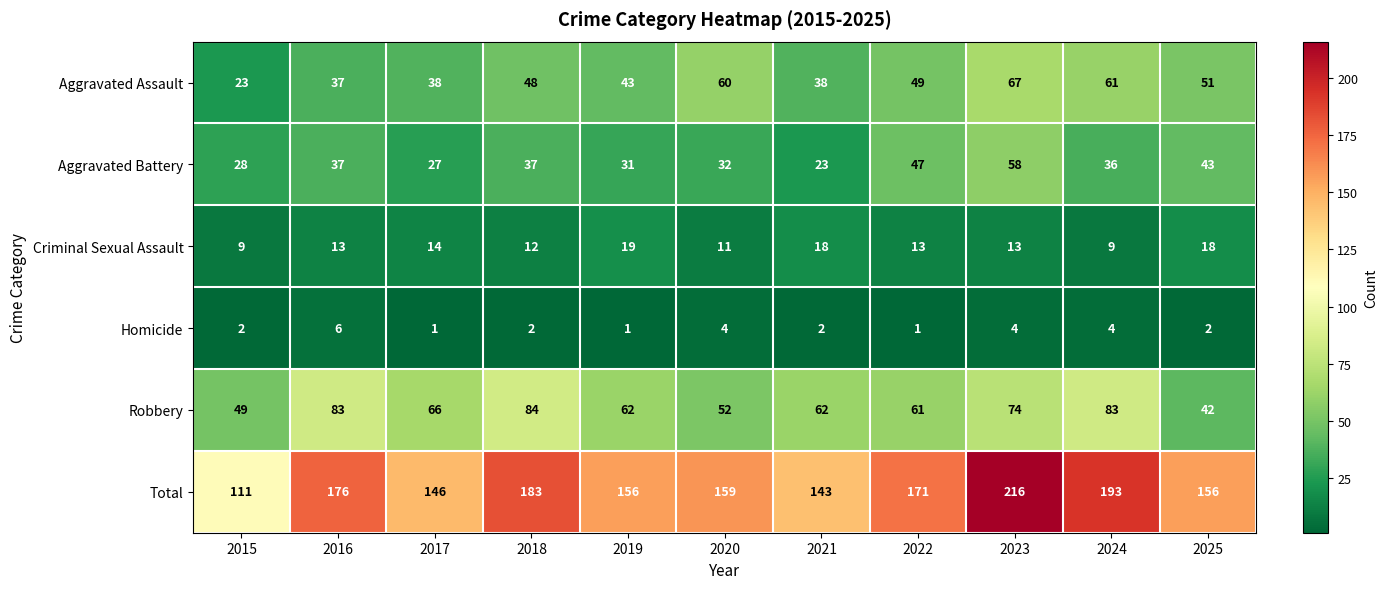

Between 2021 and 2024, which series saw the biggest shift?

Total